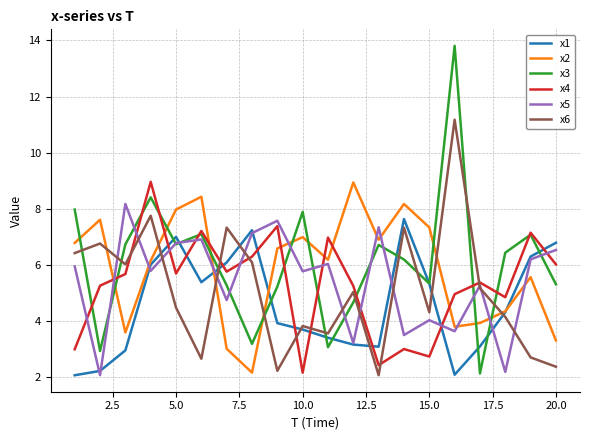

Which series has the widest spread of values?

x3